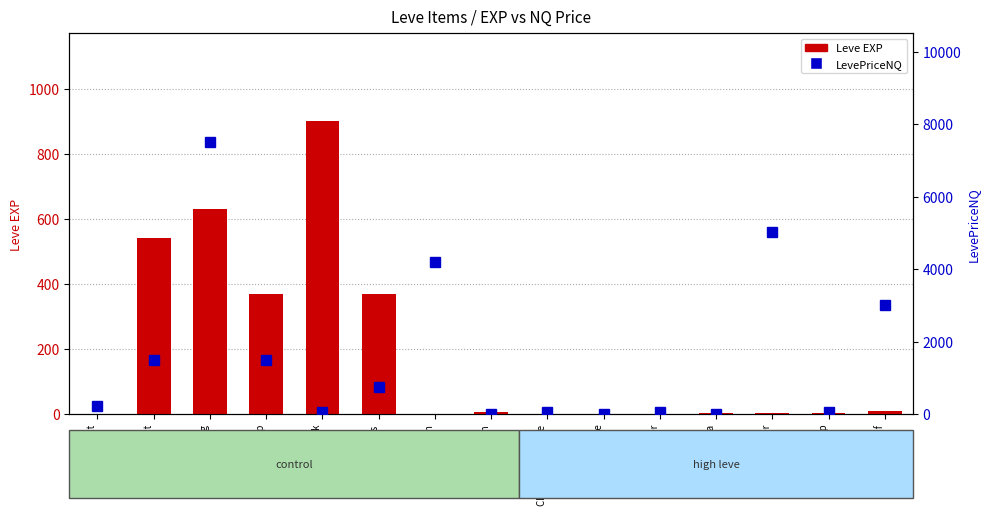

What is the label of the 3rd bar from the right?

Kukuru Powder